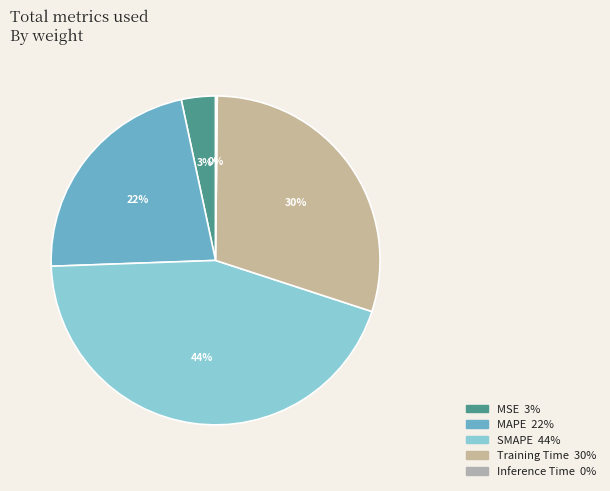

To the nearest percent, what is the average slice percentage?

20%